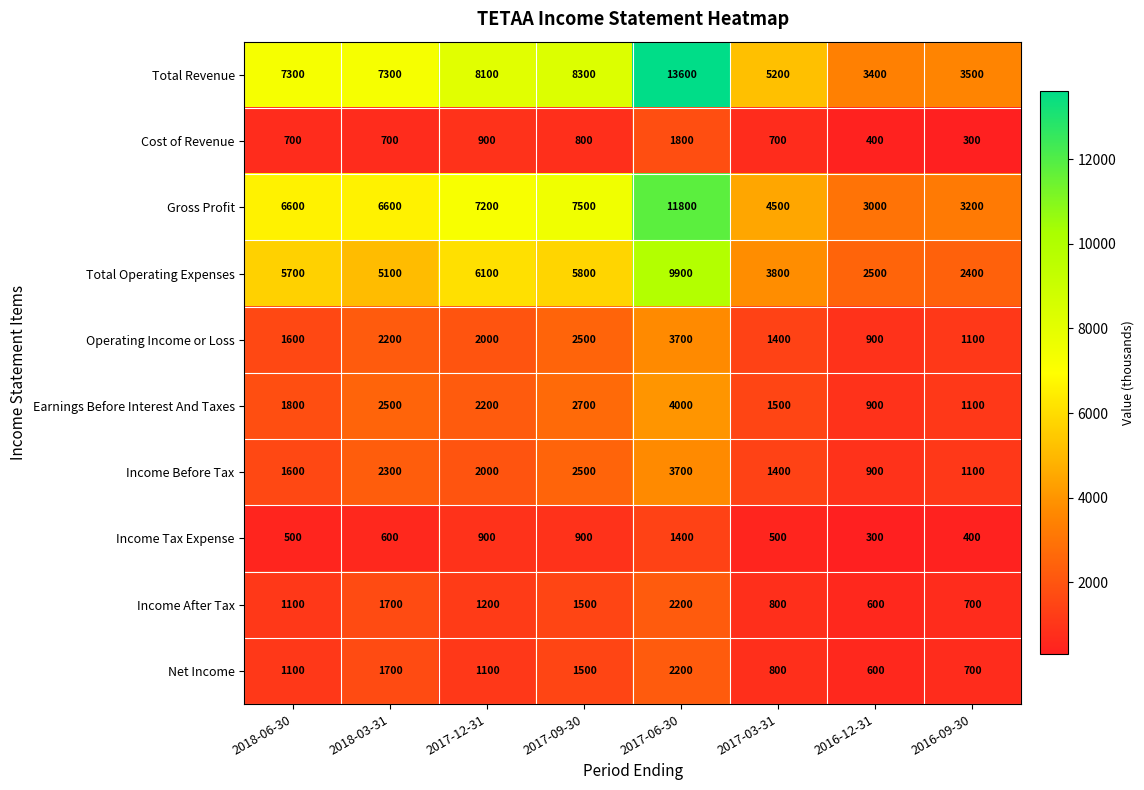

What is the approximate value of Income After Tax at 2016-12-31, to the nearest 10?

600